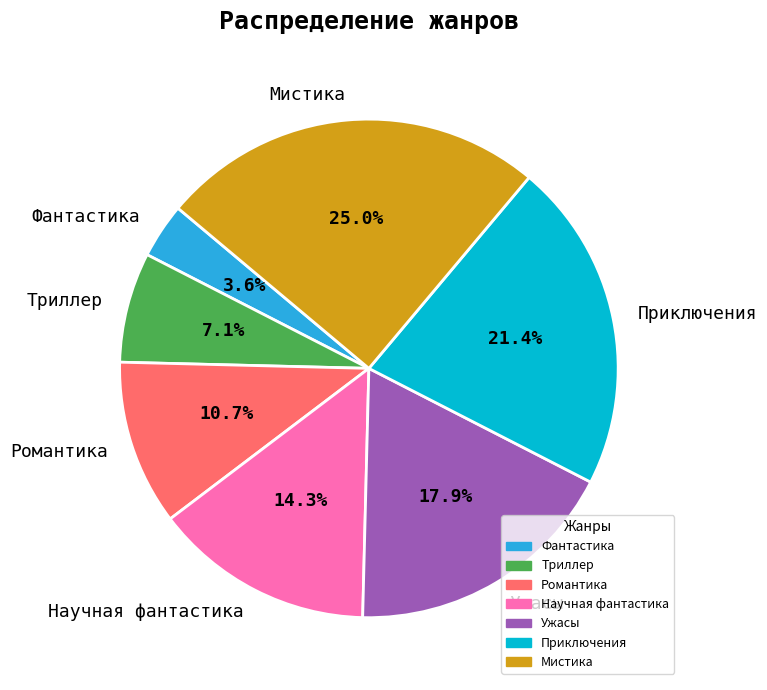

Is Фантастика the majority of the pie?

No